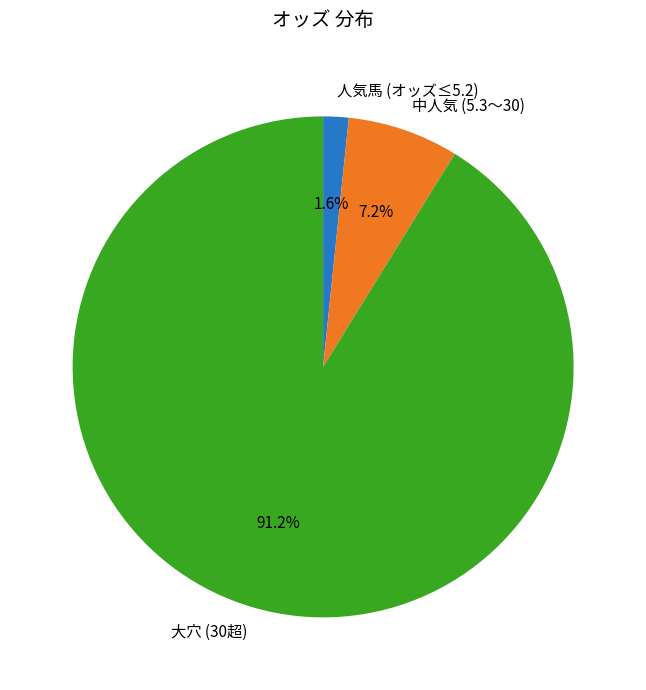

How much of the chart is everything except 人気馬 (オッズ≤5.2)?

98.4%